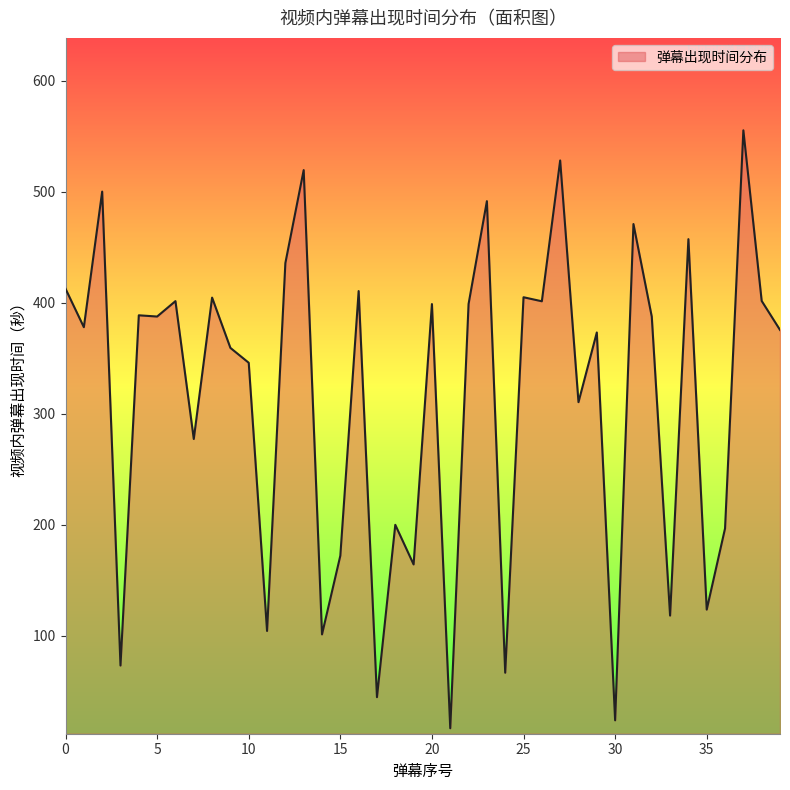

What is the minimum value shown in the chart?

16.4